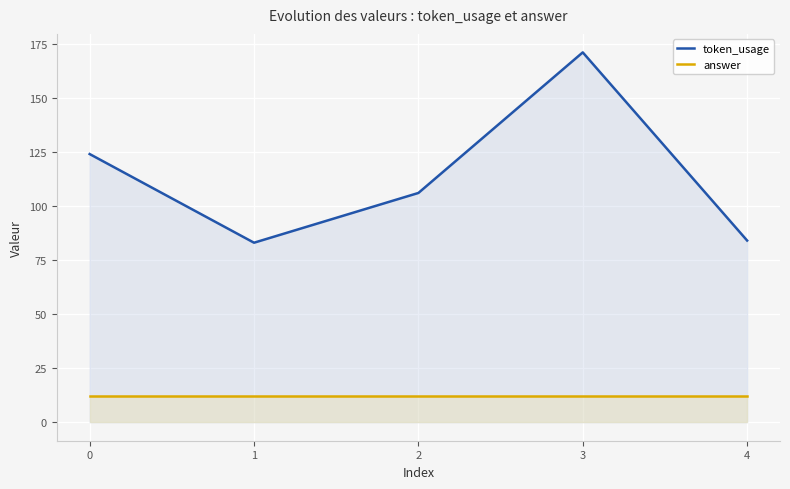

What is the value of the token_usage point at the 5th from the left?

84